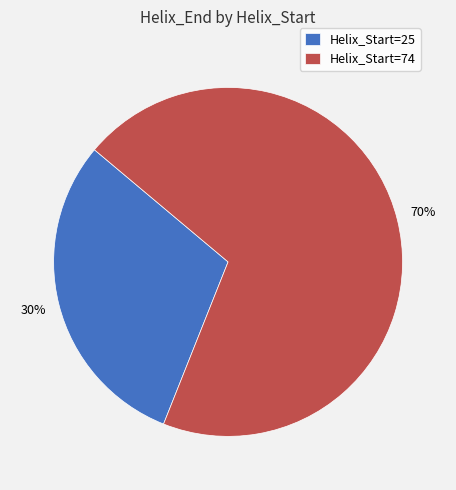

To the nearest percent, what is the difference between the largest and smallest slice percentages?

40%